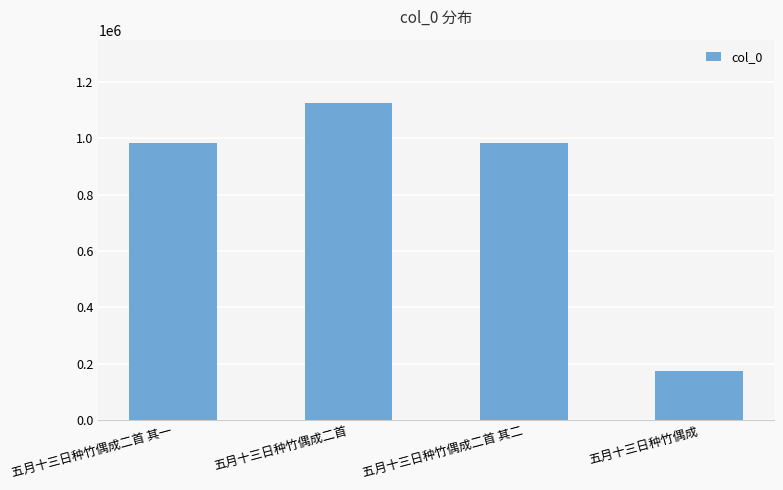

What value does the data have at 五月十三日种竹偶成二首 其一, to the nearest 100?

984700